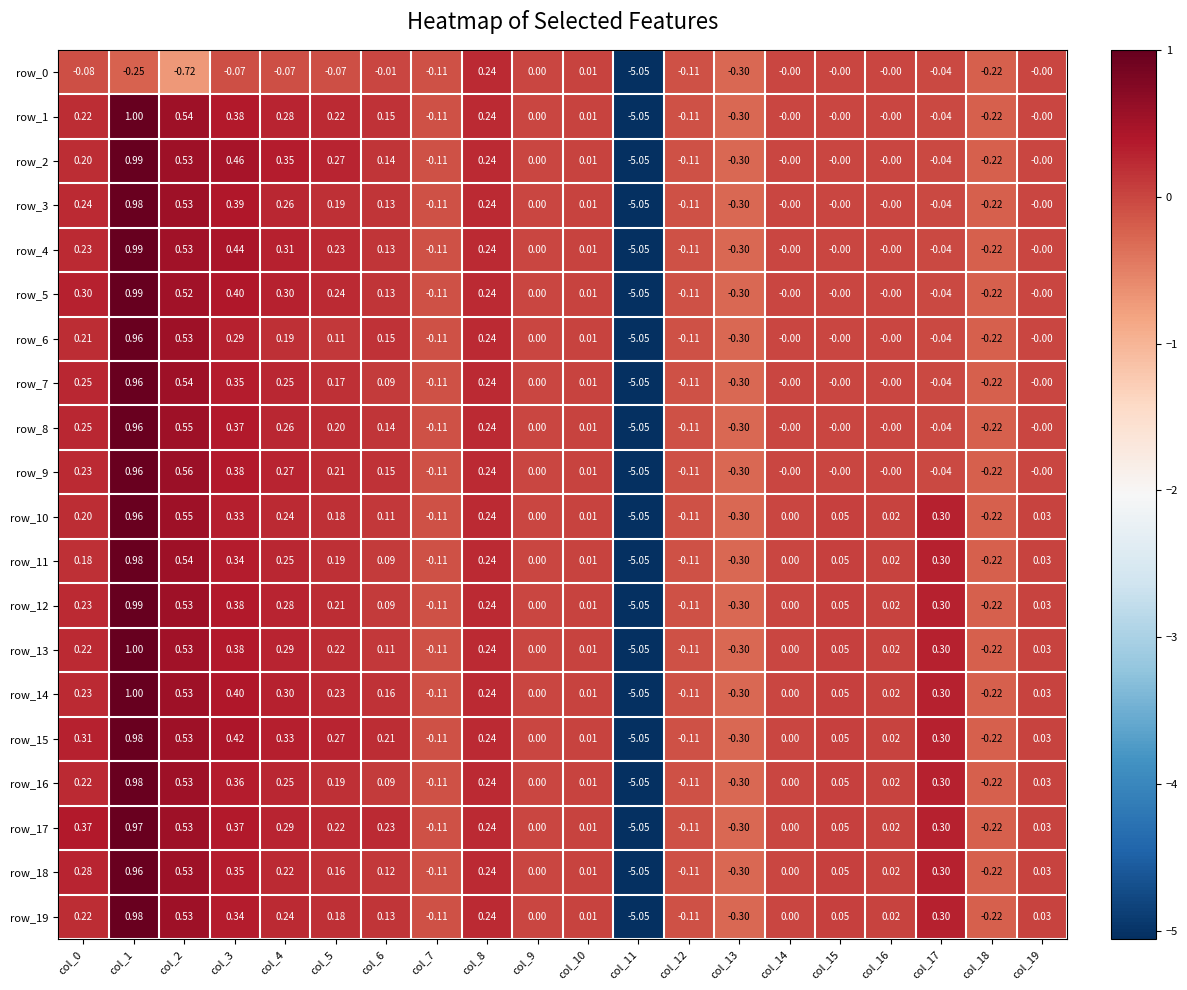

Is the value of row_7 at col_7 greater than the value of row_0 at col_2?

Yes